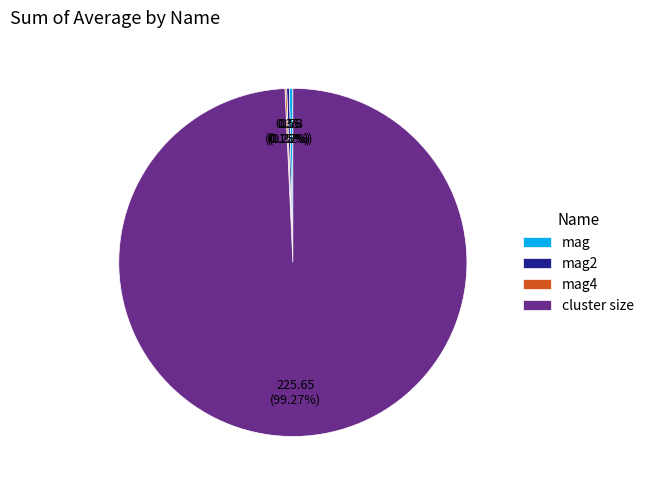

Which slice represents more than half of the pie?

cluster size